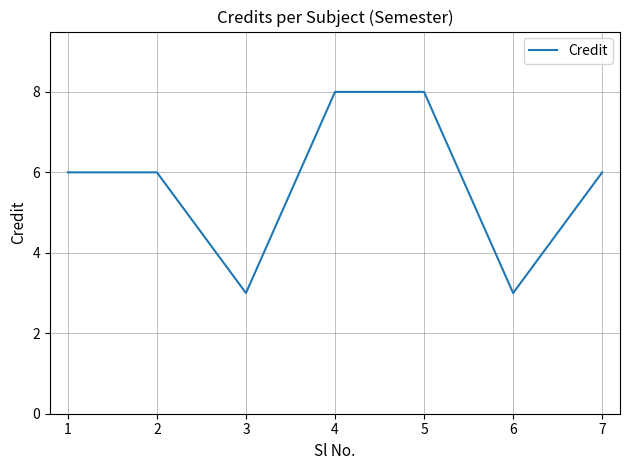

What is the greatest value displayed?

8